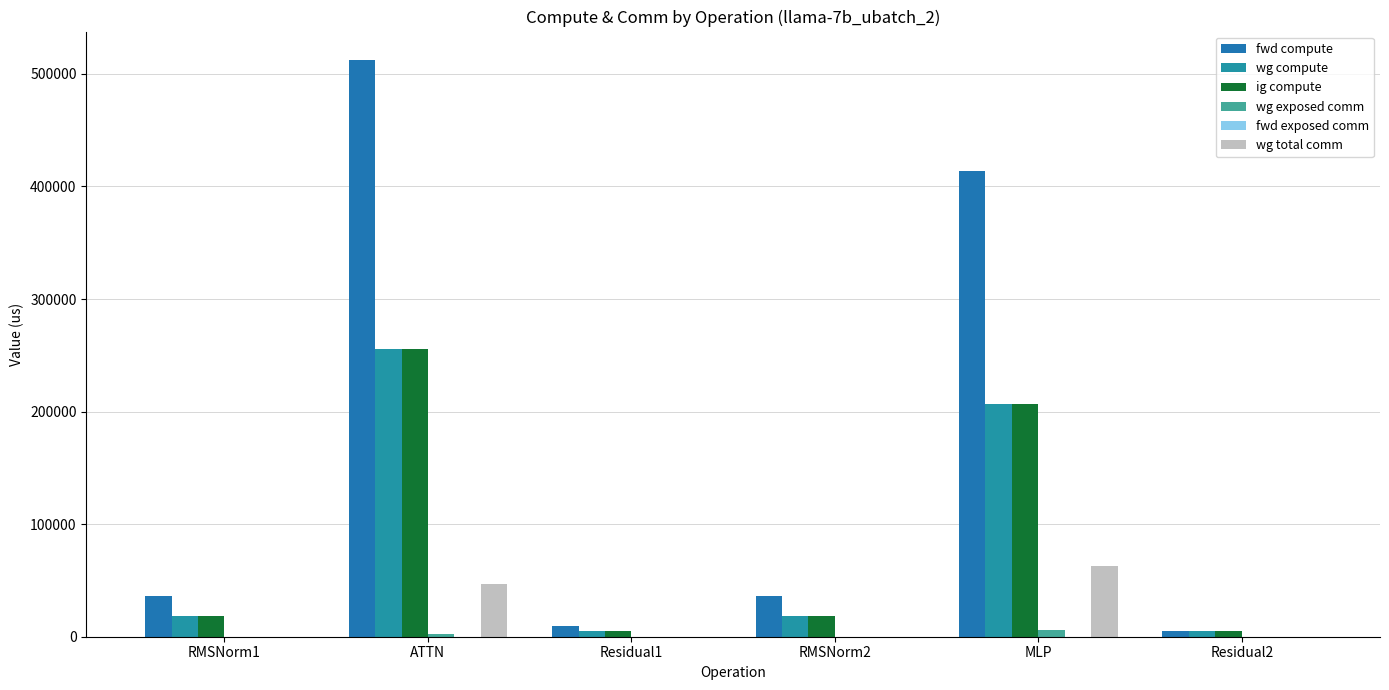

How many data points does each series have?

6